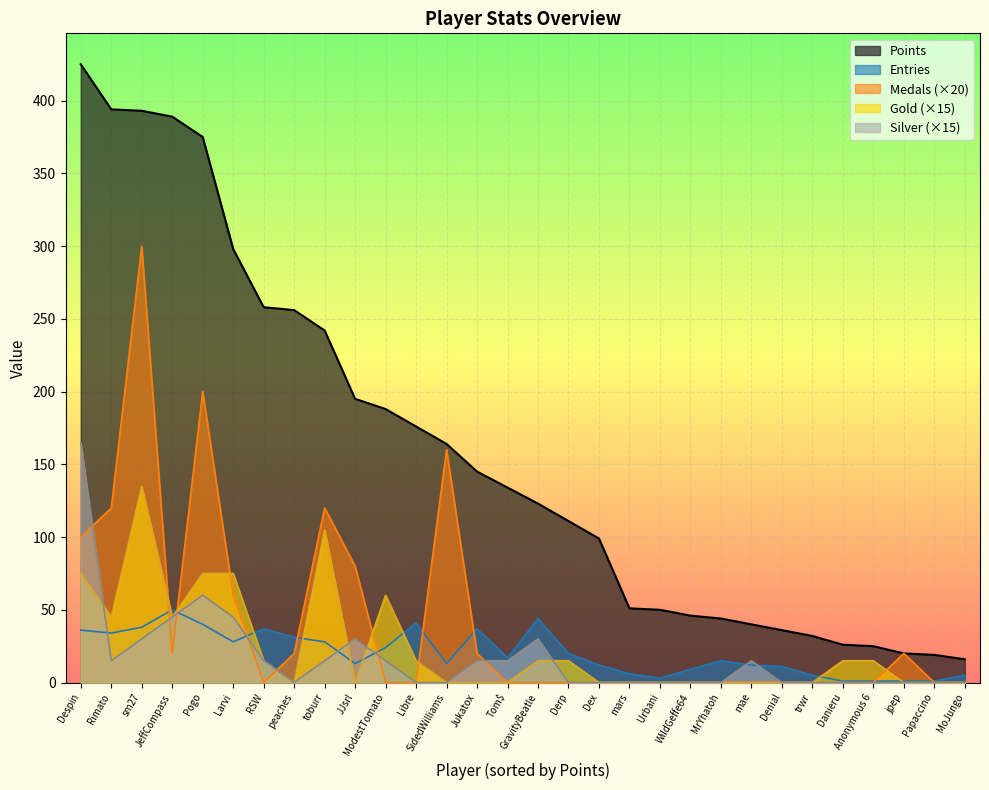

Reading left to right, list all the values displayed in this chart.

Points: 425	394	393	389	375	298	258	256	242	195	188	176	164	145	134	123	111	99	51	50	46	44	40	36	32	26	25	20	19	16
Medals: 100	120	300	20	200	60	0	20	120	80	0	0	160	20	0	0	0	0	0	0	0	0	0	0	0	0	0	20	0	0
Gold: 75	45	135	45	75	75	15	0	105	0	60	15	0	0	0	15	15	0	0	0	0	0	0	0	0	15	15	0	0	0
Silver: 165	15	30	45	60	45	15	0	15	30	15	0	0	15	15	30	0	0	0	0	0	0	15	0	0	0	0	0	0	0
Entries: 36	34	38	50	40	28	37	31	28	13	24	41	13	37	17	44	20	12	6	3	9	15	12	11	5	1	1	1	1	5